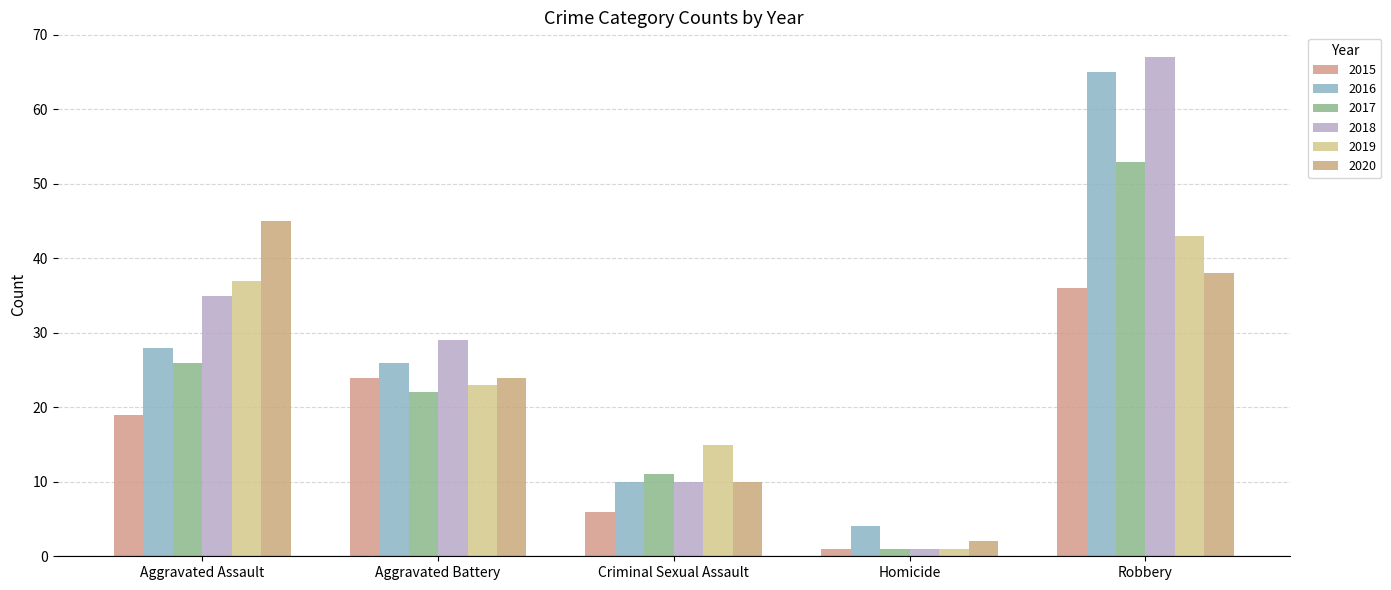

What is the total value across all series at Aggravated Battery?

148